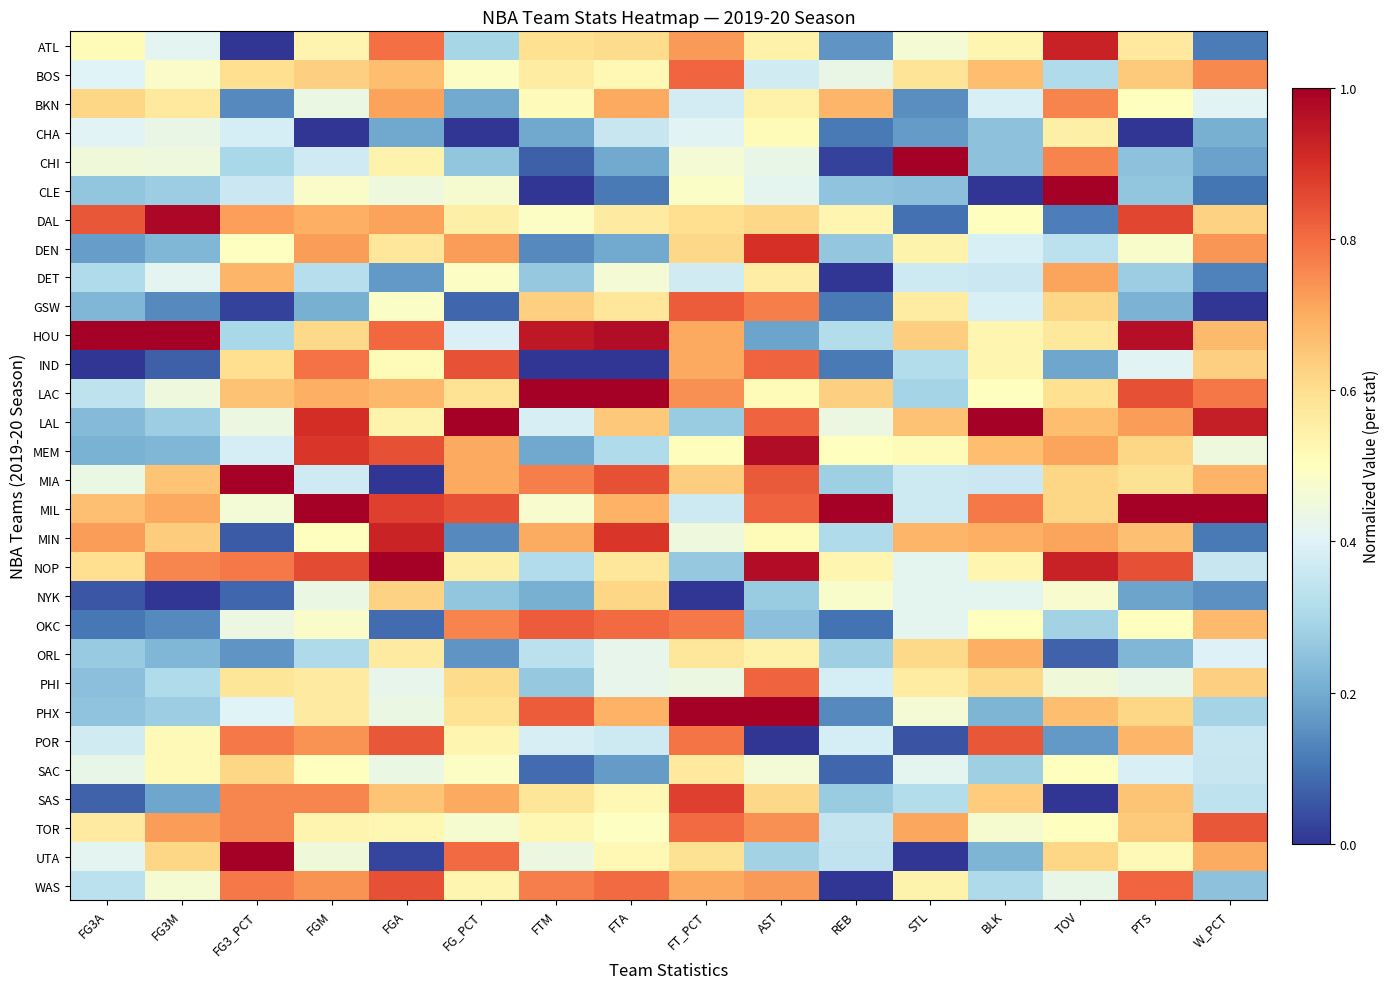

Reading right to left, what are all the values shown in this chart?

ATL: W_PCT=0.1	PTS=0.6	TOV=0.9	BLK=0.5	STL=0.5	REB=0.2	AST=0.5	FT_PCT=0.7	FTA=0.6	FTM=0.6	FG_PCT=0.3	FGA=0.8	FGM=0.5	FG3_PCT=0.0	FG3M=0.4	FG3A=0.5
BOS: W_PCT=0.8	PTS=0.6	TOV=0.3	BLK=0.7	STL=0.6	REB=0.4	AST=0.4	FT_PCT=0.8	FTA=0.5	FTM=0.6	FG_PCT=0.5	FGA=0.7	FGM=0.6	FG3_PCT=0.6	FG3M=0.5	FG3A=0.4
BKN: W_PCT=0.4	PTS=0.5	TOV=0.8	BLK=0.4	STL=0.1	REB=0.7	AST=0.5	FT_PCT=0.4	FTA=0.7	FTM=0.5	FG_PCT=0.2	FGA=0.7	FGM=0.4	FG3_PCT=0.1	FG3M=0.6	FG3A=0.6
CHA: W_PCT=0.2	PTS=0.0	TOV=0.5	BLK=0.2	STL=0.2	REB=0.1	AST=0.5	FT_PCT=0.4	FTA=0.4	FTM=0.2	FG_PCT=0.0	FGA=0.2	FGM=0.0	FG3_PCT=0.4	FG3M=0.4	FG3A=0.4
CHI: W_PCT=0.2	PTS=0.2	TOV=0.8	BLK=0.2	STL=1.0	REB=0.0	AST=0.4	FT_PCT=0.5	FTA=0.2	FTM=0.1	FG_PCT=0.3	FGA=0.5	FGM=0.4	FG3_PCT=0.3	FG3M=0.4	FG3A=0.5
CLE: W_PCT=0.1	PTS=0.3	TOV=1.0	BLK=0.0	STL=0.2	REB=0.2	AST=0.4	FT_PCT=0.5	FTA=0.1	FTM=0.0	FG_PCT=0.5	FGA=0.4	FGM=0.5	FG3_PCT=0.4	FG3M=0.3	FG3A=0.3
DAL: W_PCT=0.6	PTS=0.9	TOV=0.1	BLK=0.5	STL=0.1	REB=0.5	AST=0.6	FT_PCT=0.6	FTA=0.6	FTM=0.5	FG_PCT=0.5	FGA=0.7	FGM=0.7	FG3_PCT=0.7	FG3M=1.0	FG3A=0.8
DEN: W_PCT=0.7	PTS=0.5	TOV=0.3	BLK=0.4	STL=0.5	REB=0.3	AST=0.9	FT_PCT=0.6	FTA=0.2	FTM=0.1	FG_PCT=0.7	FGA=0.6	FGM=0.7	FG3_PCT=0.5	FG3M=0.2	FG3A=0.2
DET: W_PCT=0.1	PTS=0.3	TOV=0.7	BLK=0.4	STL=0.4	REB=0.0	AST=0.6	FT_PCT=0.4	FTA=0.5	FTM=0.3	FG_PCT=0.5	FGA=0.2	FGM=0.3	FG3_PCT=0.7	FG3M=0.4	FG3A=0.3
GSW: W_PCT=0.0	PTS=0.2	TOV=0.6	BLK=0.4	STL=0.6	REB=0.1	AST=0.8	FT_PCT=0.8	FTA=0.6	FTM=0.6	FG_PCT=0.1	FGA=0.5	FGM=0.2	FG3_PCT=0.0	FG3M=0.1	FG3A=0.2
HOU: W_PCT=0.7	PTS=1.0	TOV=0.6	BLK=0.5	STL=0.6	REB=0.3	AST=0.2	FT_PCT=0.7	FTA=1.0	FTM=0.9	FG_PCT=0.4	FGA=0.8	FGM=0.6	FG3_PCT=0.3	FG3M=1.0	FG3A=1.0
IND: W_PCT=0.6	PTS=0.4	TOV=0.2	BLK=0.5	STL=0.3	REB=0.1	AST=0.8	FT_PCT=0.7	FTA=0.0	FTM=0.0	FG_PCT=0.8	FGA=0.5	FGM=0.8	FG3_PCT=0.6	FG3M=0.1	FG3A=0.0
LAC: W_PCT=0.8	PTS=0.8	TOV=0.6	BLK=0.5	STL=0.3	REB=0.6	AST=0.5	FT_PCT=0.7	FTA=1.0	FTM=1.0	FG_PCT=0.6	FGA=0.7	FGM=0.7	FG3_PCT=0.7	FG3M=0.4	FG3A=0.3
LAL: W_PCT=0.9	PTS=0.7	TOV=0.7	BLK=1.0	STL=0.7	REB=0.4	AST=0.8	FT_PCT=0.3	FTA=0.6	FTM=0.4	FG_PCT=1.0	FGA=0.5	FGM=0.9	FG3_PCT=0.4	FG3M=0.3	FG3A=0.2
MEM: W_PCT=0.4	PTS=0.6	TOV=0.7	BLK=0.7	STL=0.5	REB=0.5	AST=1.0	FT_PCT=0.5	FTA=0.3	FTM=0.2	FG_PCT=0.7	FGA=0.8	FGM=0.9	FG3_PCT=0.4	FG3M=0.2	FG3A=0.2
MIA: W_PCT=0.7	PTS=0.6	TOV=0.6	BLK=0.4	STL=0.4	REB=0.3	AST=0.8	FT_PCT=0.6	FTA=0.8	FTM=0.8	FG_PCT=0.7	FGA=0.0	FGM=0.4	FG3_PCT=1.0	FG3M=0.7	FG3A=0.4
MIL: W_PCT=1.0	PTS=1.0	TOV=0.6	BLK=0.8	STL=0.4	REB=1.0	AST=0.8	FT_PCT=0.4	FTA=0.7	FTM=0.5	FG_PCT=0.8	FGA=0.9	FGM=1.0	FG3_PCT=0.5	FG3M=0.7	FG3A=0.7
MIN: W_PCT=0.1	PTS=0.7	TOV=0.7	BLK=0.7	STL=0.7	REB=0.3	AST=0.5	FT_PCT=0.4	FTA=0.9	FTM=0.7	FG_PCT=0.1	FGA=0.9	FGM=0.5	FG3_PCT=0.1	FG3M=0.6	FG3A=0.7
NOP: W_PCT=0.4	PTS=0.8	TOV=0.9	BLK=0.5	STL=0.4	REB=0.5	AST=1.0	FT_PCT=0.3	FTA=0.6	FTM=0.3	FG_PCT=0.5	FGA=1.0	FGM=0.9	FG3_PCT=0.8	FG3M=0.8	FG3A=0.6
NYK: W_PCT=0.1	PTS=0.2	TOV=0.5	BLK=0.4	STL=0.4	REB=0.5	AST=0.3	FT_PCT=0.0	FTA=0.6	FTM=0.2	FG_PCT=0.3	FGA=0.6	FGM=0.4	FG3_PCT=0.1	FG3M=0.0	FG3A=0.1
OKC: W_PCT=0.7	PTS=0.5	TOV=0.3	BLK=0.5	STL=0.4	REB=0.1	AST=0.2	FT_PCT=0.8	FTA=0.8	FTM=0.8	FG_PCT=0.8	FGA=0.1	FGM=0.5	FG3_PCT=0.4	FG3M=0.1	FG3A=0.1
ORL: W_PCT=0.4	PTS=0.2	TOV=0.1	BLK=0.7	STL=0.6	REB=0.3	AST=0.5	FT_PCT=0.6	FTA=0.4	FTM=0.3	FG_PCT=0.2	FGA=0.6	FGM=0.3	FG3_PCT=0.2	FG3M=0.2	FG3A=0.3
PHI: W_PCT=0.6	PTS=0.4	TOV=0.5	BLK=0.6	STL=0.6	REB=0.4	AST=0.8	FT_PCT=0.4	FTA=0.4	FTM=0.3	FG_PCT=0.6	FGA=0.4	FGM=0.6	FG3_PCT=0.6	FG3M=0.3	FG3A=0.2
PHX: W_PCT=0.3	PTS=0.6	TOV=0.7	BLK=0.2	STL=0.5	REB=0.1	AST=1.0	FT_PCT=1.0	FTA=0.7	FTM=0.8	FG_PCT=0.6	FGA=0.4	FGM=0.6	FG3_PCT=0.4	FG3M=0.3	FG3A=0.2
POR: W_PCT=0.4	PTS=0.7	TOV=0.2	BLK=0.8	STL=0.0	REB=0.4	AST=0.0	FT_PCT=0.8	FTA=0.4	FTM=0.4	FG_PCT=0.5	FGA=0.8	FGM=0.7	FG3_PCT=0.8	FG3M=0.5	FG3A=0.4
SAC: W_PCT=0.4	PTS=0.4	TOV=0.5	BLK=0.3	STL=0.4	REB=0.1	AST=0.5	FT_PCT=0.6	FTA=0.2	FTM=0.1	FG_PCT=0.5	FGA=0.4	FGM=0.5	FG3_PCT=0.6	FG3M=0.5	FG3A=0.4
SAS: W_PCT=0.3	PTS=0.7	TOV=0.0	BLK=0.6	STL=0.3	REB=0.3	AST=0.6	FT_PCT=0.9	FTA=0.5	FTM=0.6	FG_PCT=0.7	FGA=0.7	FGM=0.8	FG3_PCT=0.8	FG3M=0.2	FG3A=0.1
TOR: W_PCT=0.8	PTS=0.6	TOV=0.5	BLK=0.5	STL=0.7	REB=0.3	AST=0.7	FT_PCT=0.8	FTA=0.5	FTM=0.5	FG_PCT=0.5	FGA=0.5	FGM=0.5	FG3_PCT=0.8	FG3M=0.7	FG3A=0.6
UTA: W_PCT=0.7	PTS=0.5	TOV=0.6	BLK=0.2	STL=0.0	REB=0.3	AST=0.3	FT_PCT=0.6	FTA=0.5	FTM=0.4	FG_PCT=0.8	FGA=0.0	FGM=0.5	FG3_PCT=1.0	FG3M=0.6	FG3A=0.4
WAS: W_PCT=0.2	PTS=0.8	TOV=0.4	BLK=0.3	STL=0.5	REB=0.0	AST=0.7	FT_PCT=0.7	FTA=0.8	FTM=0.8	FG_PCT=0.5	FGA=0.8	FGM=0.7	FG3_PCT=0.8	FG3M=0.5	FG3A=0.3